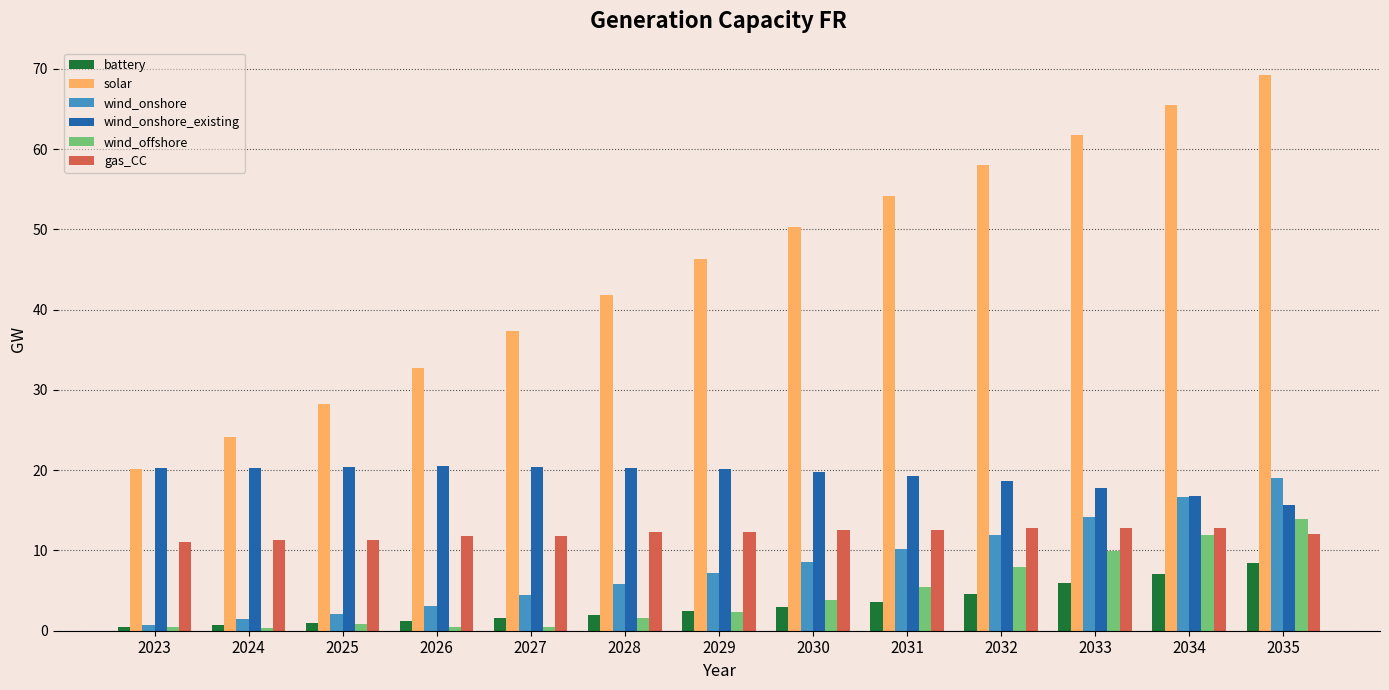

What is the spread (max minus min) of values at 2030?

47.3